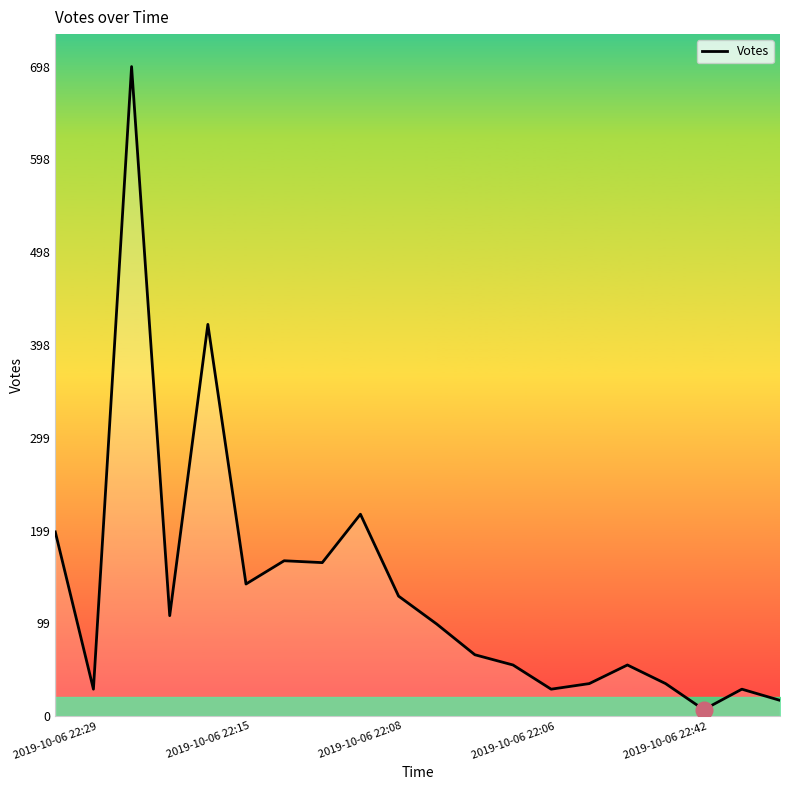

What is the greatest value displayed?

698